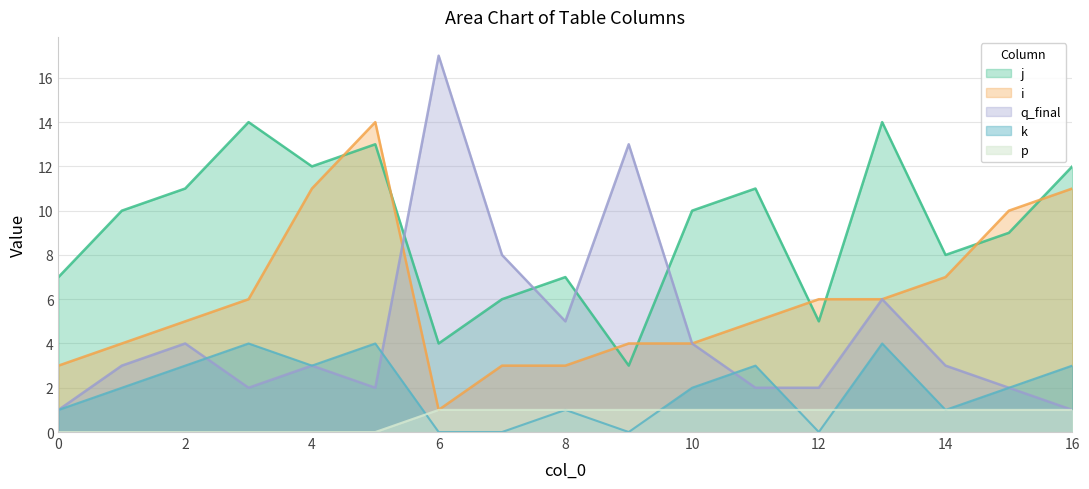

Where is j nearest to the value 8?

14